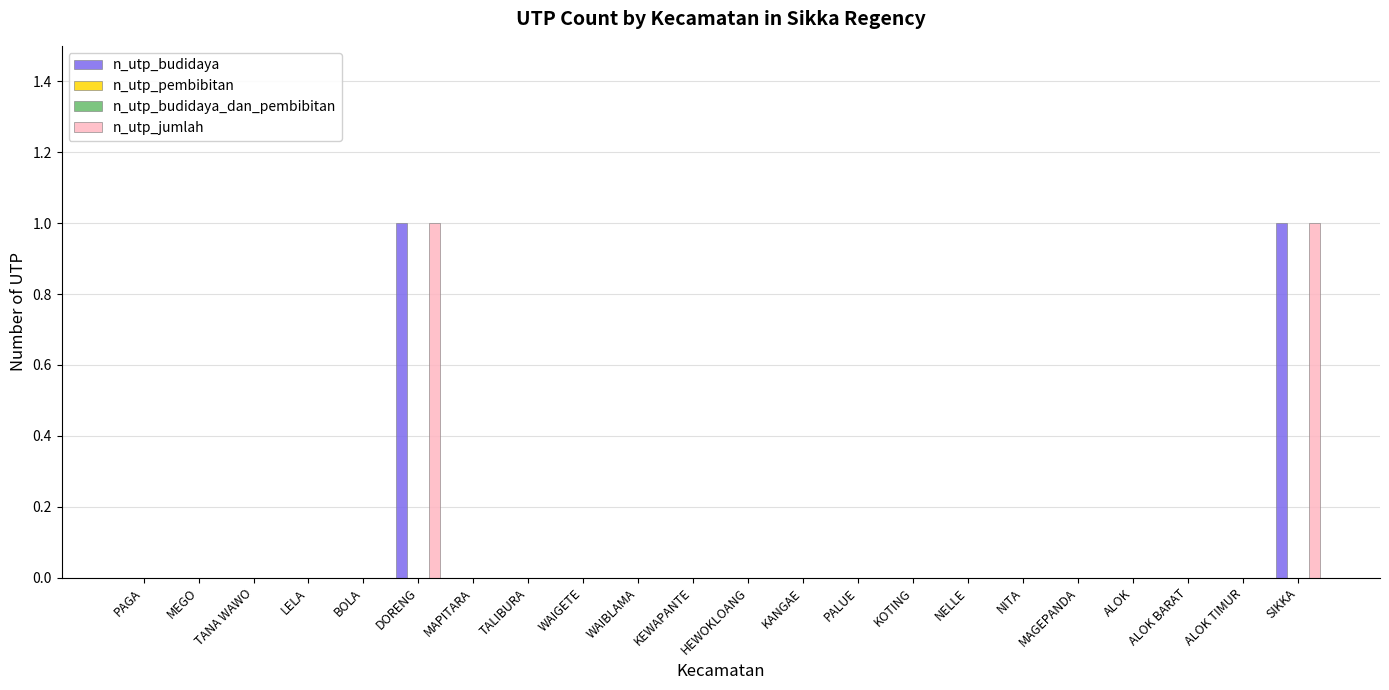

What is the label of the 8th bar from the left?

TALIBURA